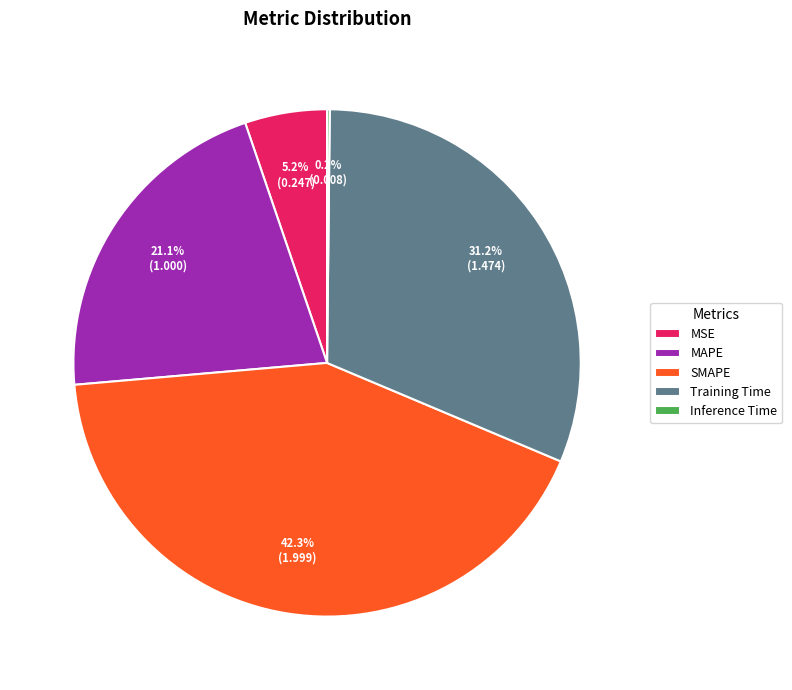

To the nearest percent, what is the average slice percentage?

20%